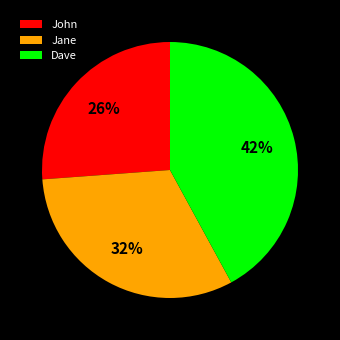

True or false: John accounts for 26% of the total.

True